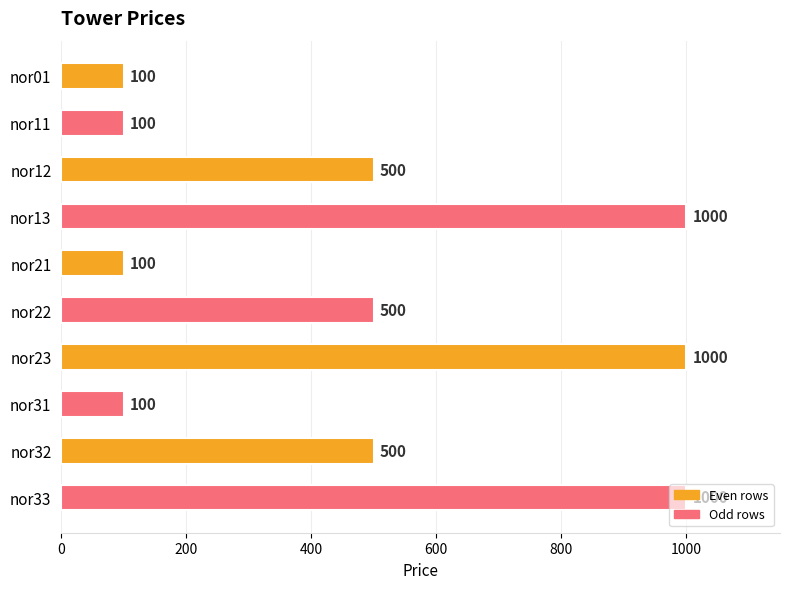

What is the value of the 7th bar from the top?

1000